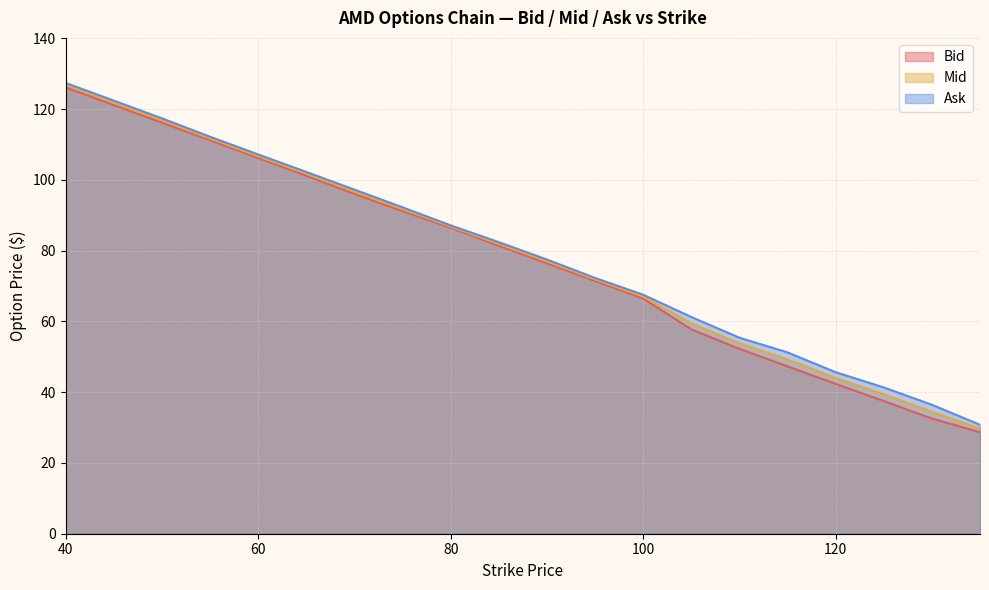

How many values in the Mid series exceed 81?

10